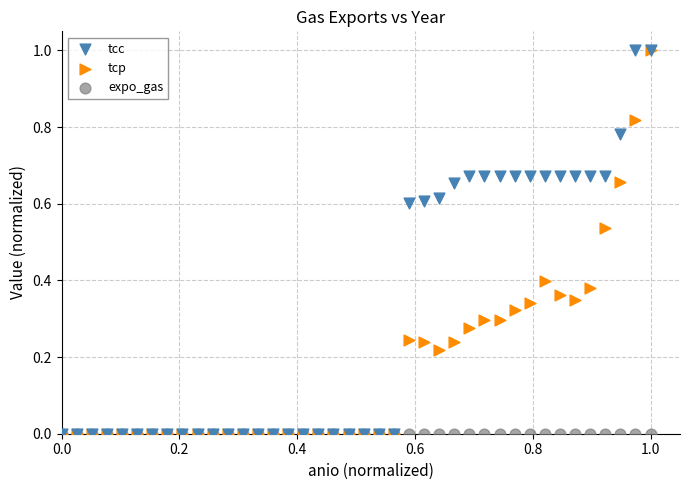

What are all the series names shown in the legend?

tcc, tcp, expo_gas